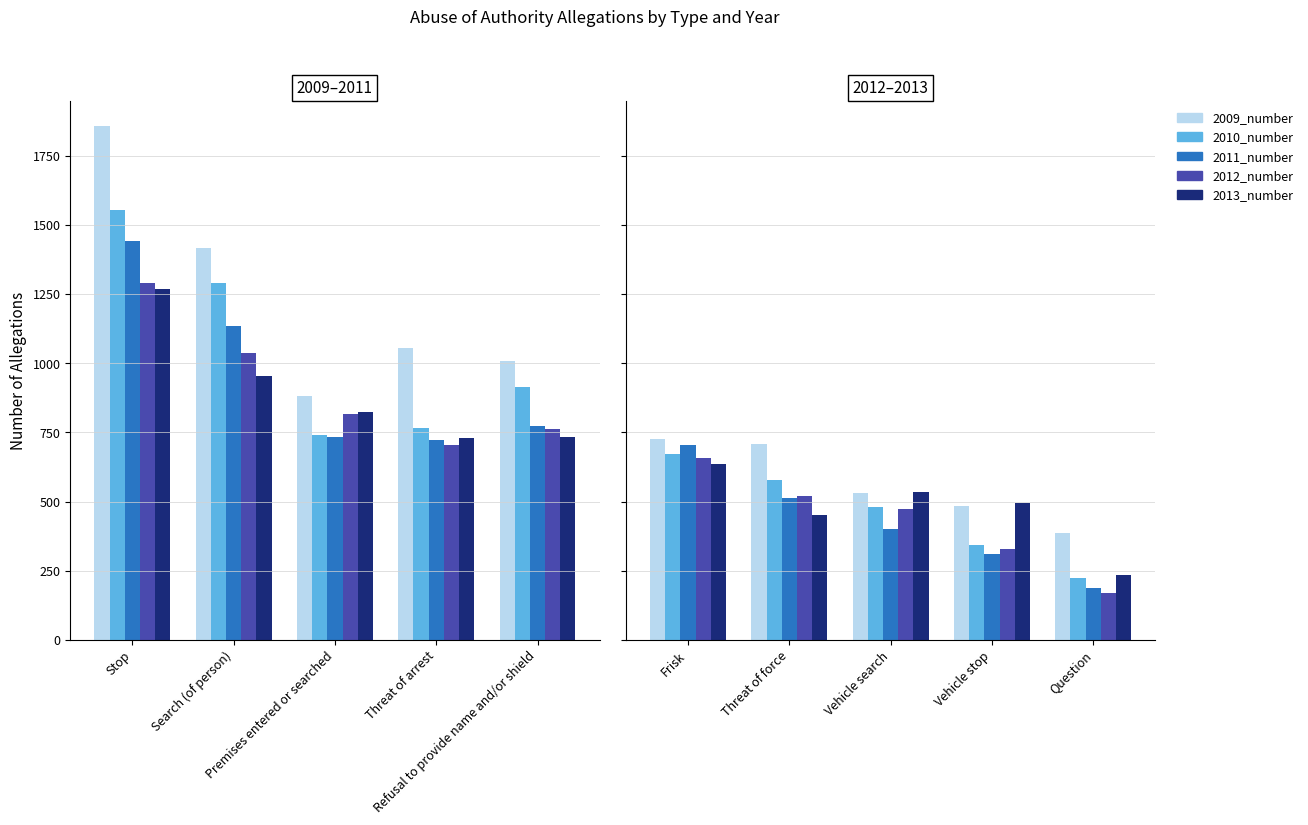

Count the number of data series in this chart.

5